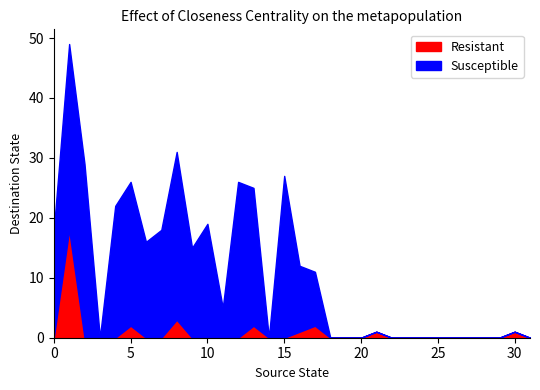

True or false: Resistant and Susceptible cross at least once.

False